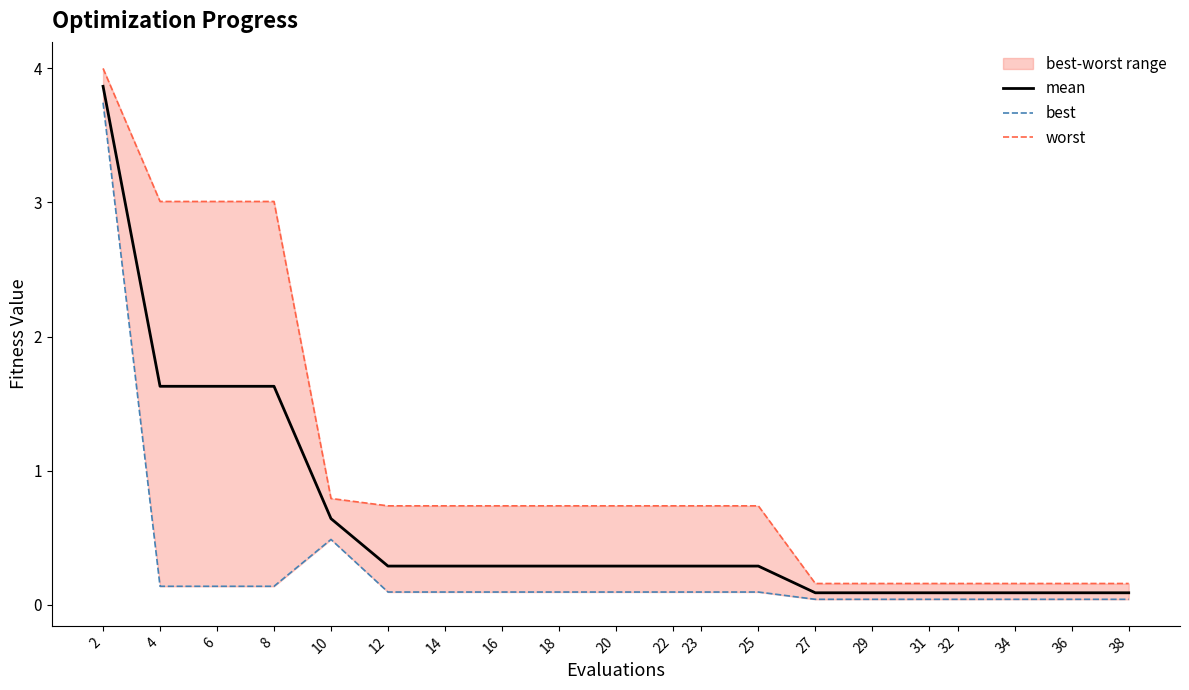

True or false: worst and mean intersect in this chart.

False